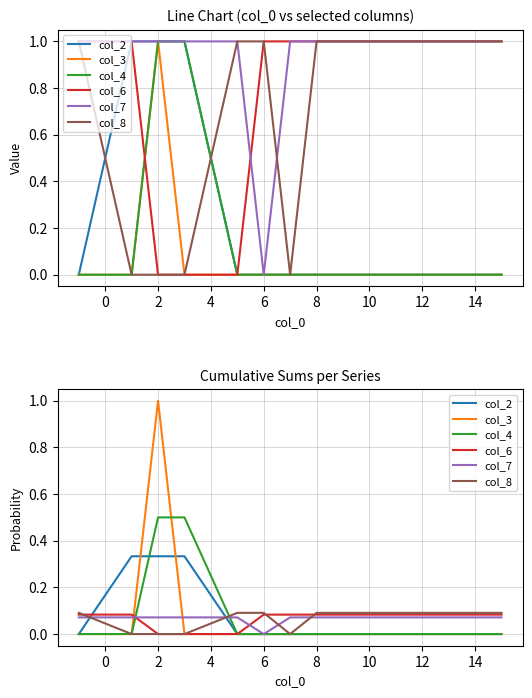

At 4, list the series in order from smallest to largest.

col_3, col_6, col_8, col_7, col_2, col_4